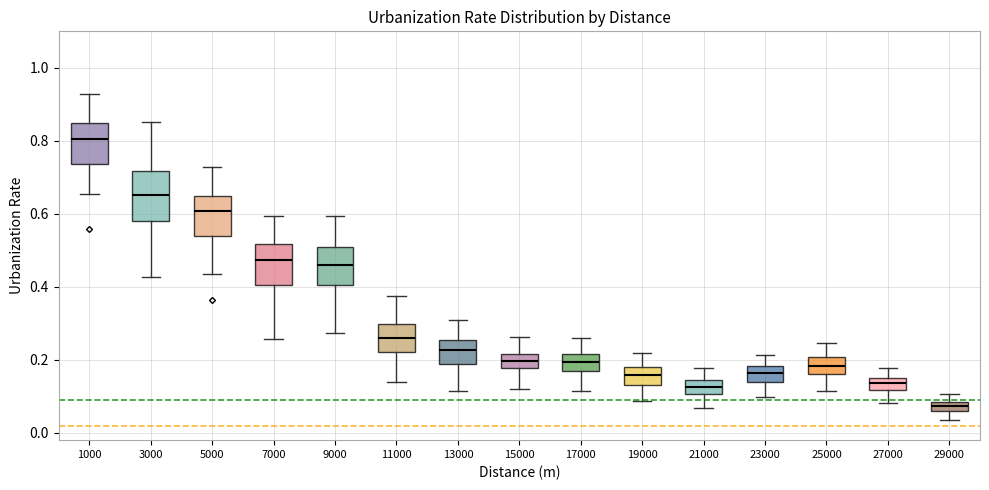

Comparing the boxes themselves (not the whiskers), which one is the tallest?

3000